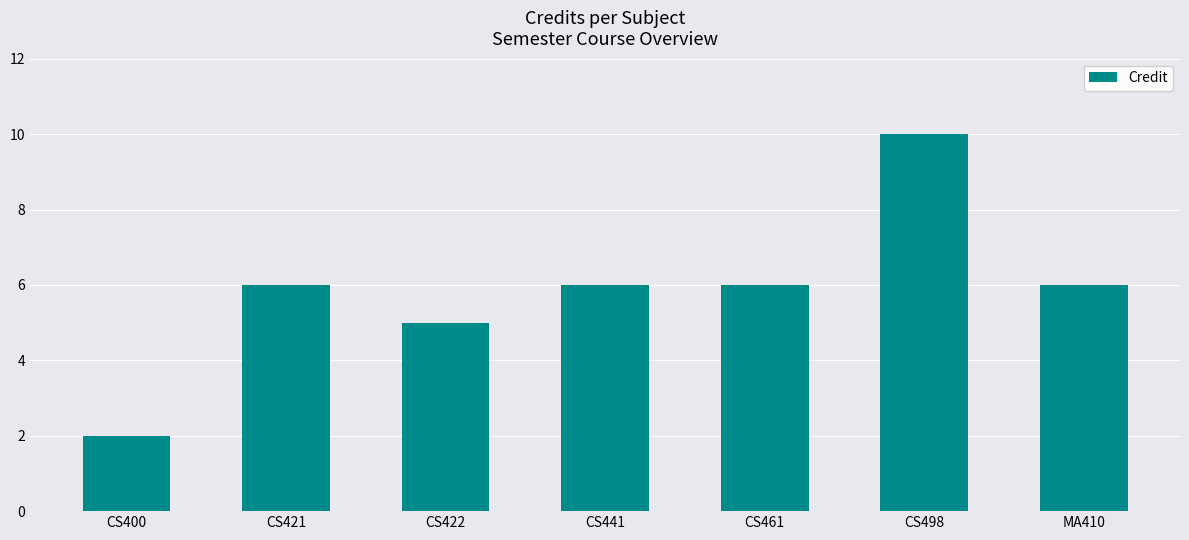

What is the maximum value shown in the chart?

10